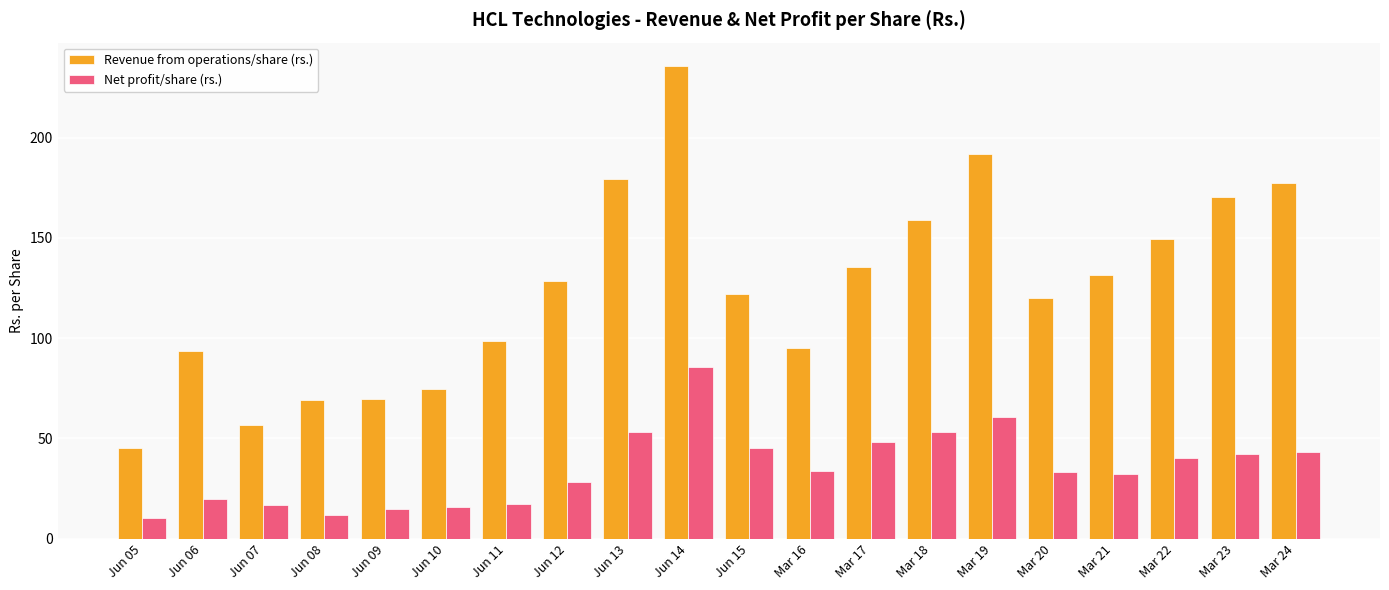

At Jun 07, list the series in order from smallest to largest.

Net profit/share (rs.), Revenue from operations/share (rs.)